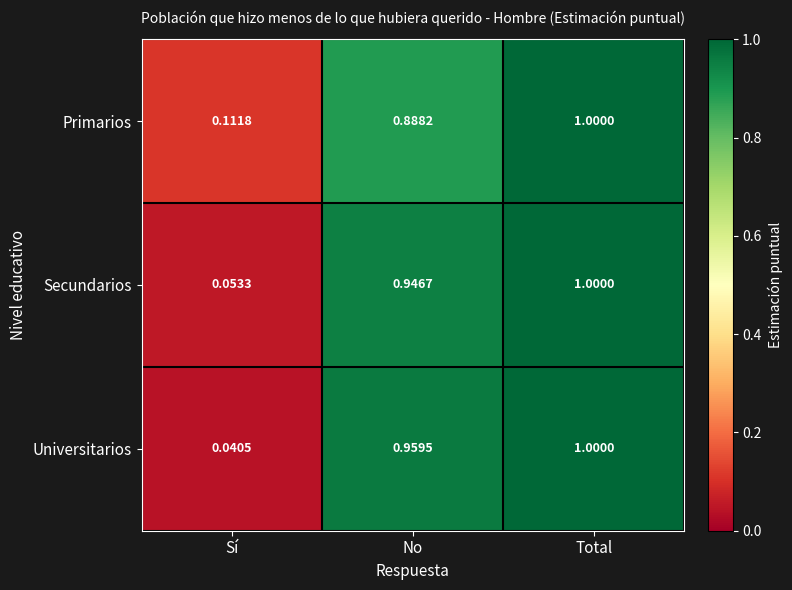

List the labels in order of Universitarios value, largest first.

Total, No, Sí